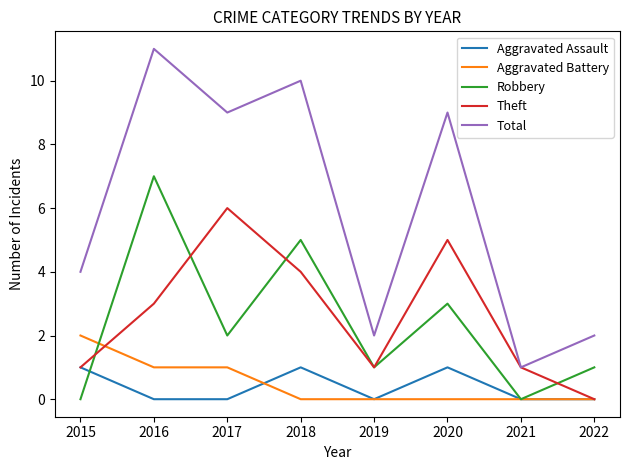

Between 2016 and 2020, which series saw the biggest shift?

Robbery